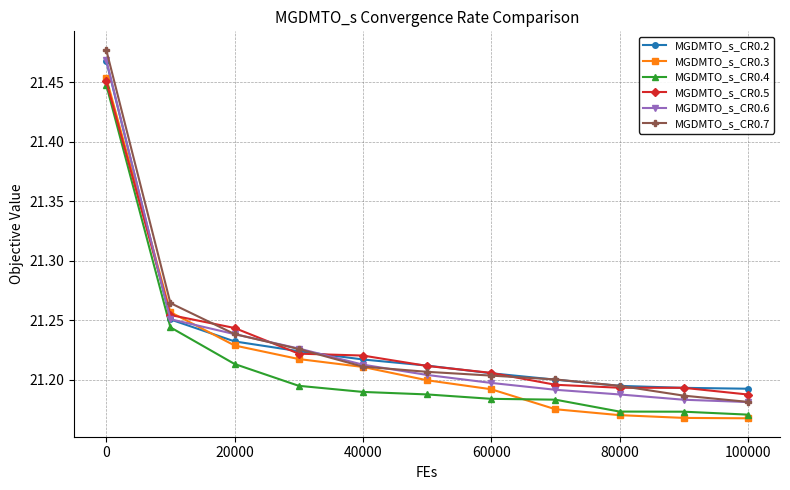

Count the MGDMTO_s_CR0.3 values in the range 21 to 22.

11